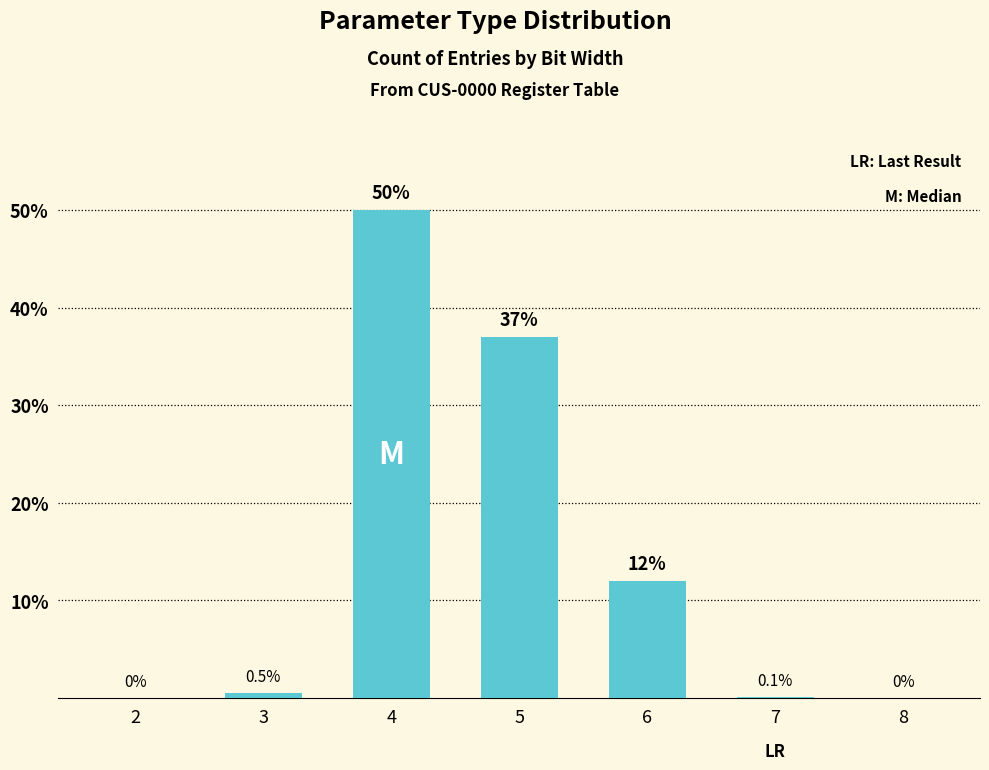

What is the sum of all values?

99.6